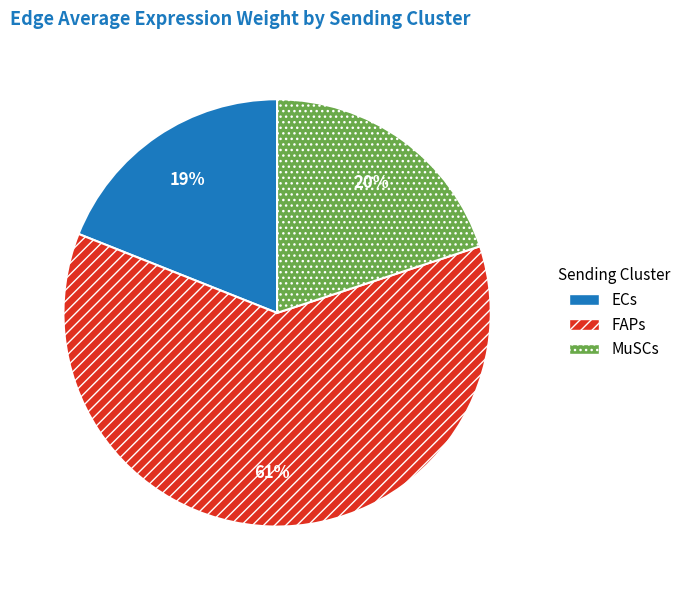

What is the ratio of the value at ECs to the value at FAPs?

0.3